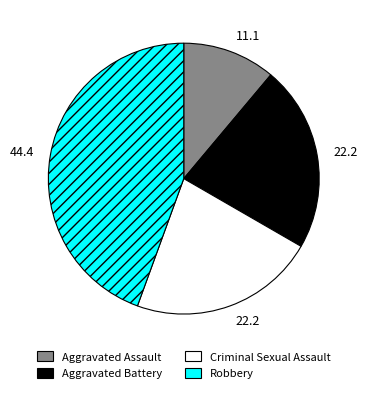

Does any single category account for the majority?

No